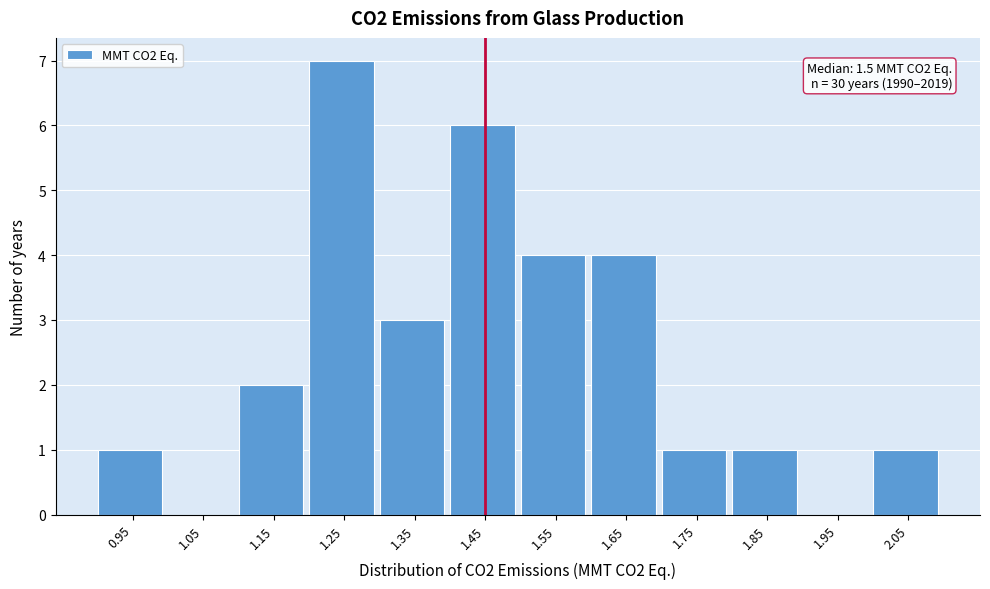

Reading right to left, transcribe all the data shown in this chart.

2.05=1	1.95=0	1.85=1	1.75=1	1.65=4	1.55=4	1.45=6	1.35=3	1.25=7	1.15=2	1.05=0	0.95=1